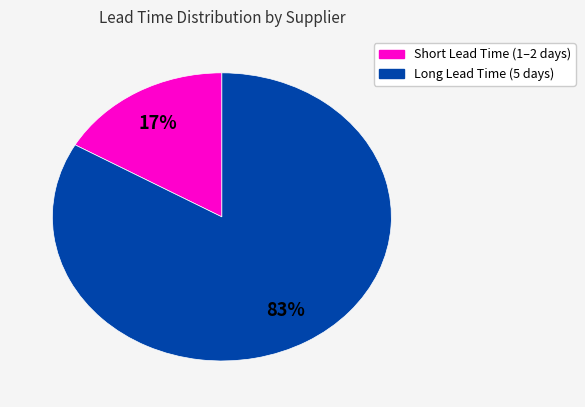

To the nearest percent, what is the combined percentage of Long Lead Time (5 days) and Short Lead Time (1–2 days)?

100%